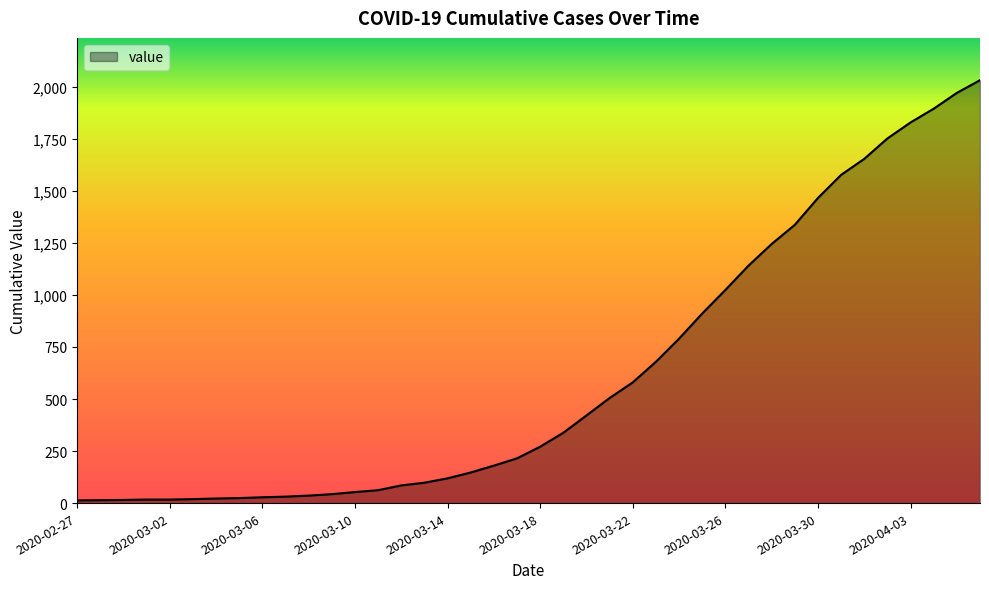

What is the difference between the maximum and minimum values?

2019